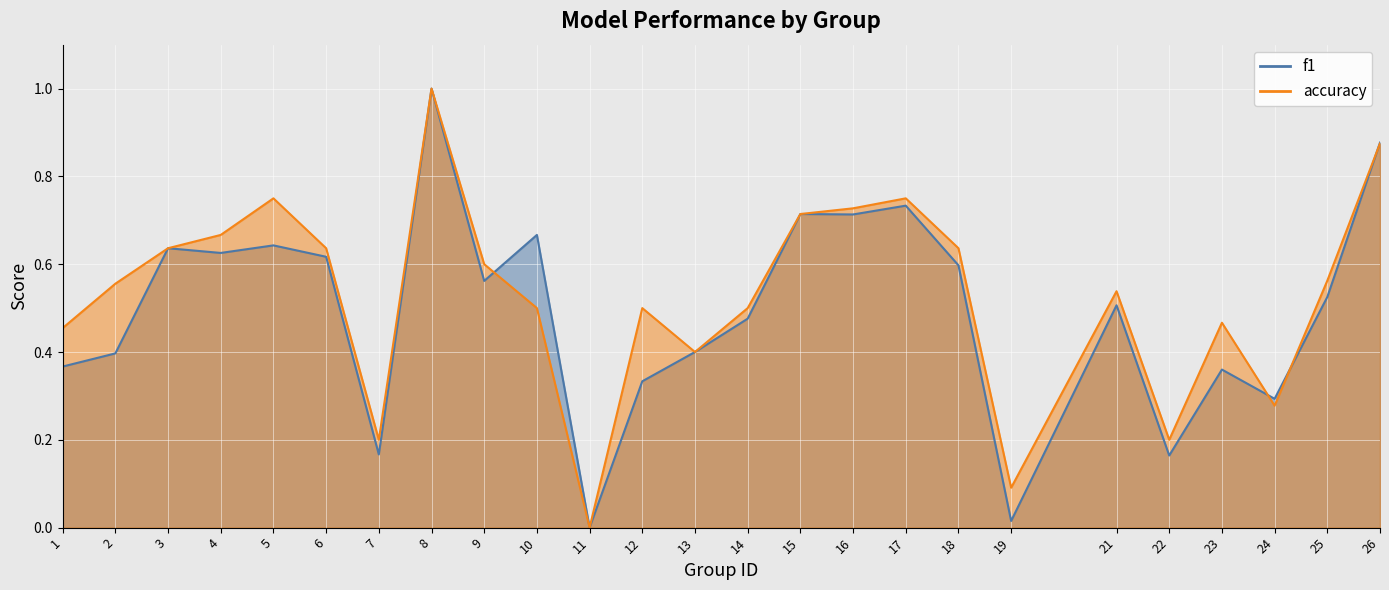

Which series has the largest range (max minus min)?

f1